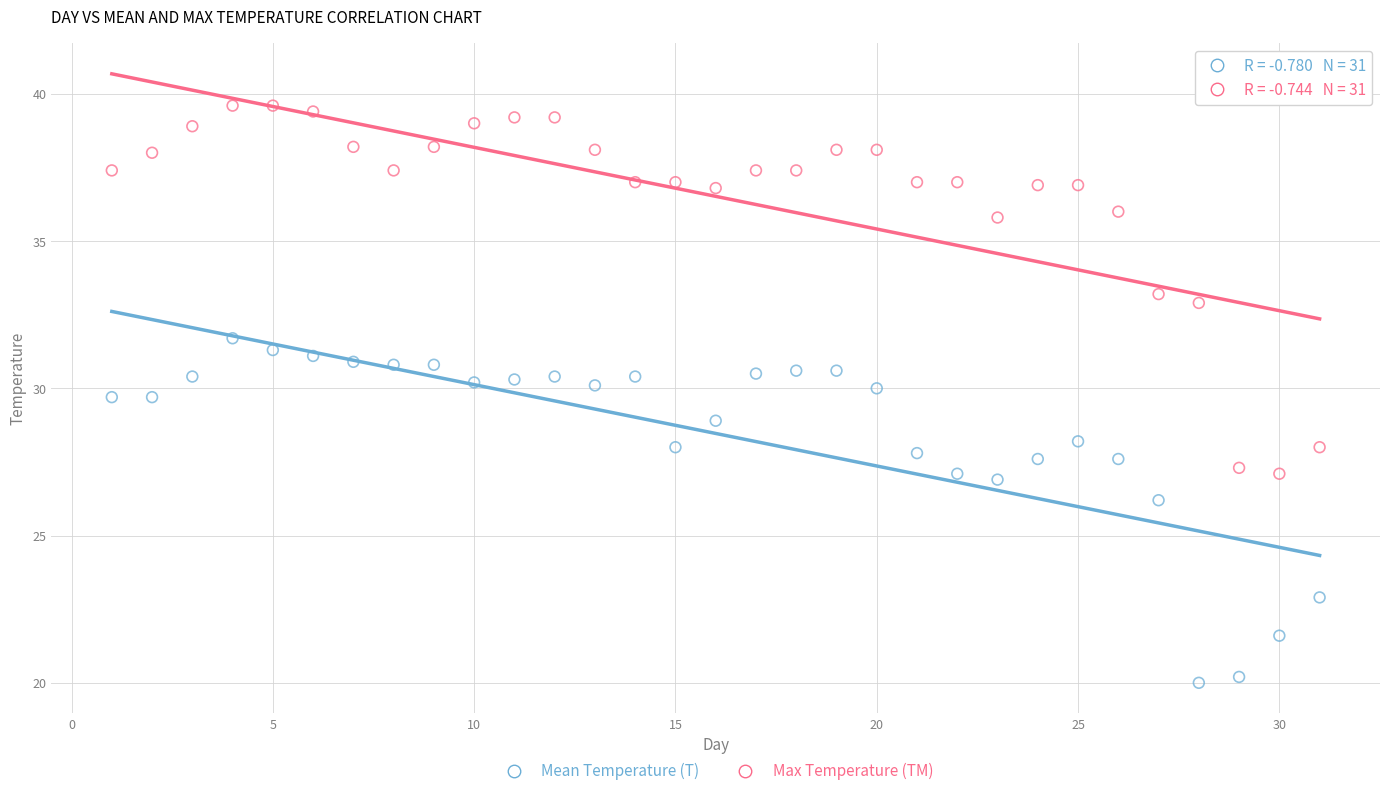

Which series has the largest Y range (max minus min)?

Max Temperature (TM)